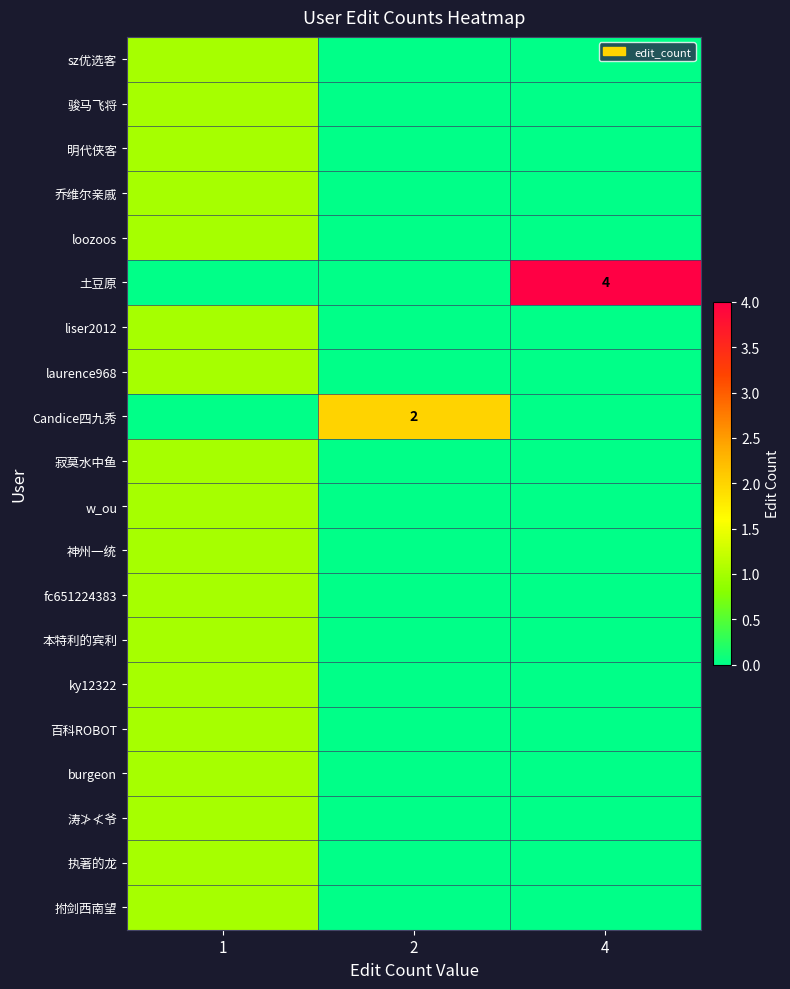

What is the maximum value for row_1?

1